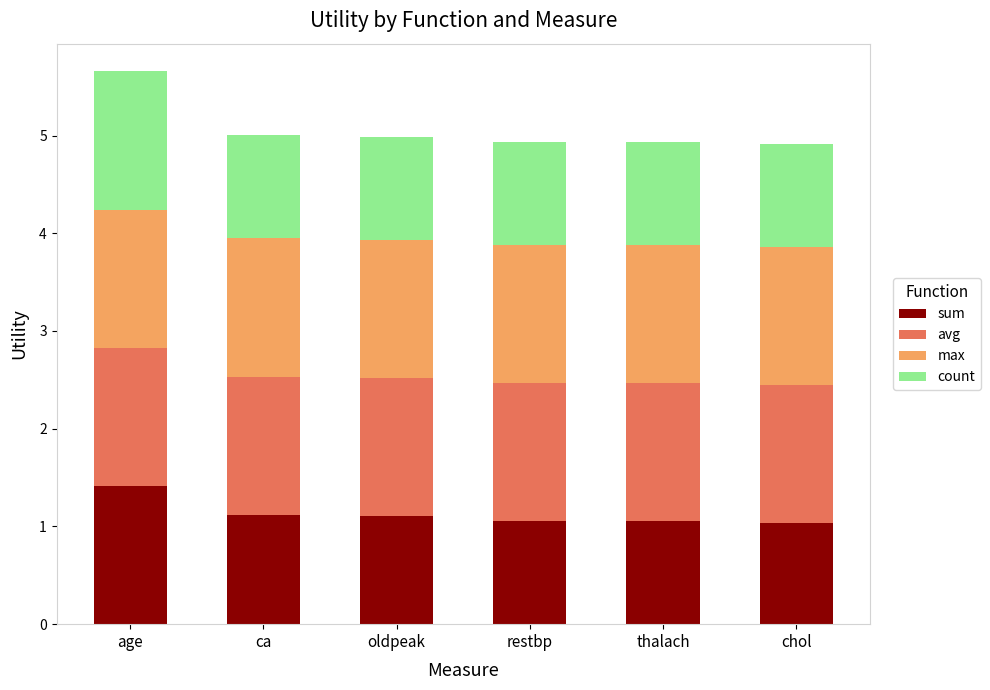

How many series are shown in this chart?

4